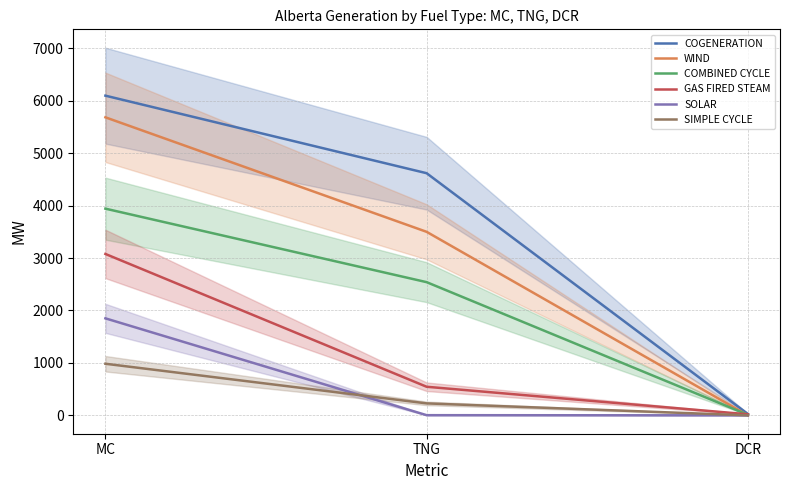

What position from the left is MC?

1